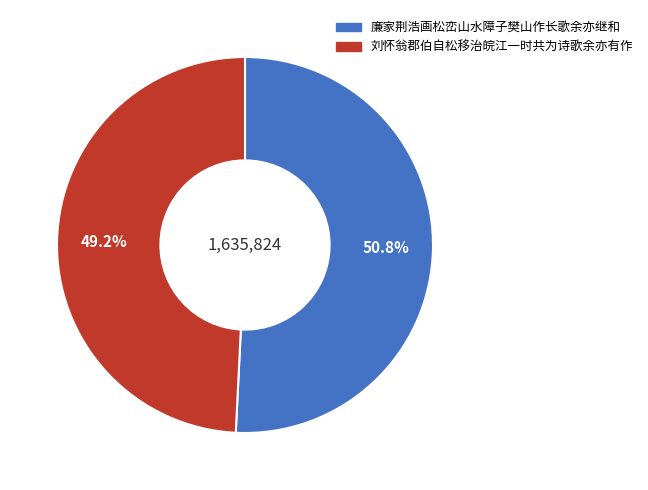

To the nearest percent, what portion does 刘怀翁郡伯自松移治皖江一时共为诗歌余亦有作 represent?

49%